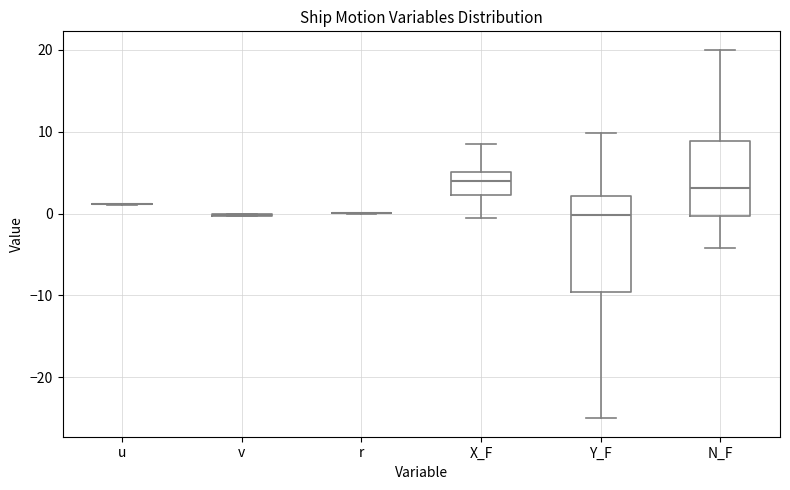

Which box is the tallest, from its lower edge to its upper edge?

Y_F